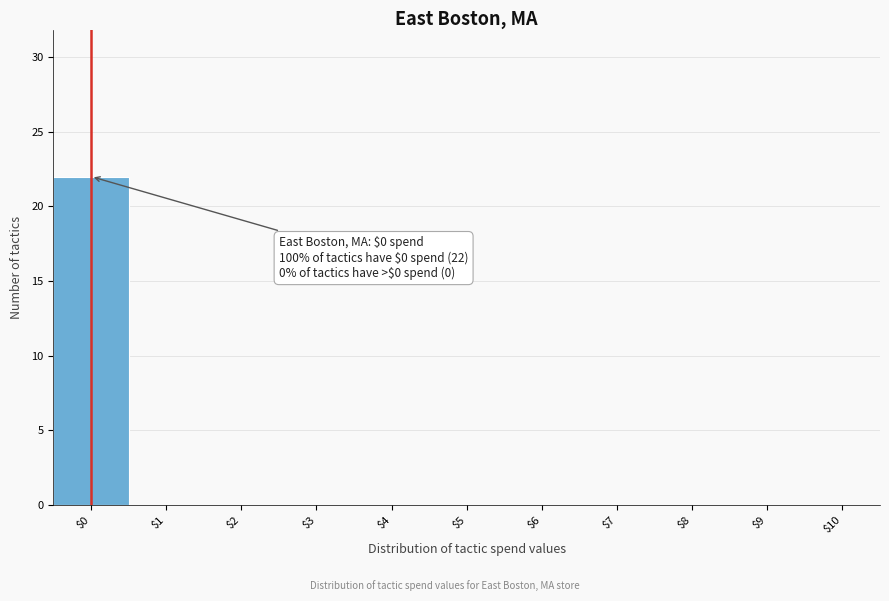

Which range on the x-axis has the tallest bar?

-0.5 to 0.5